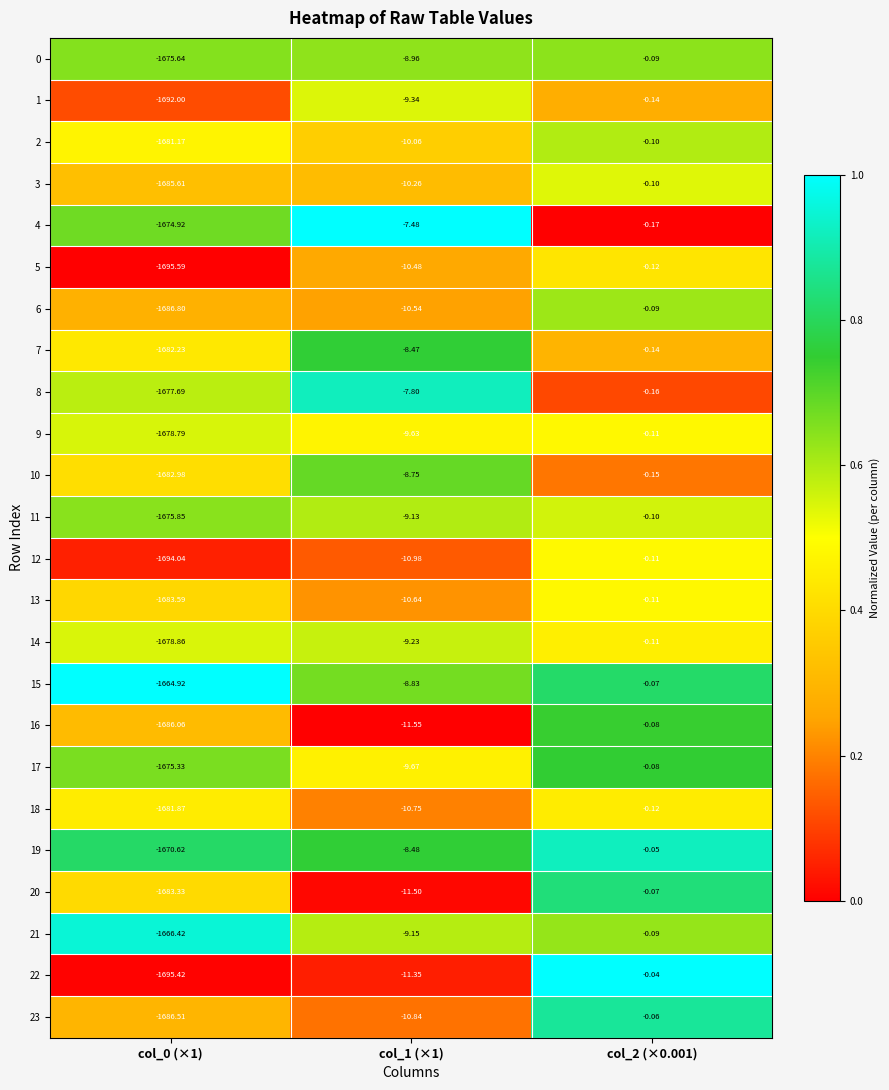

Is the value of 6 at col_2 (×0.001) greater than the value of 23 at col_0 (×1)?

Yes